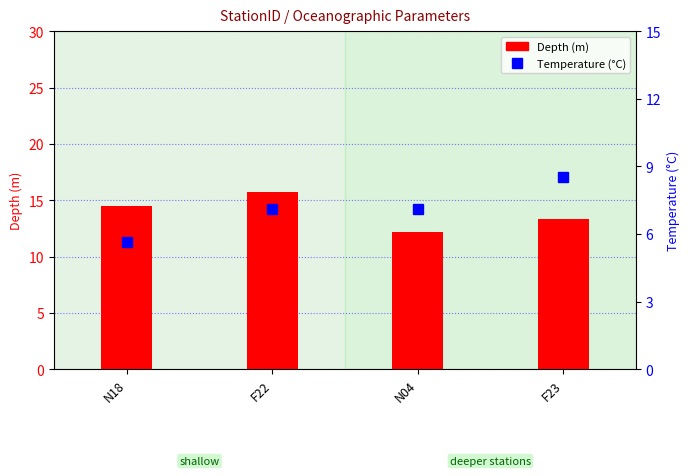

At which category does the chart reach its peak across all series?

F22